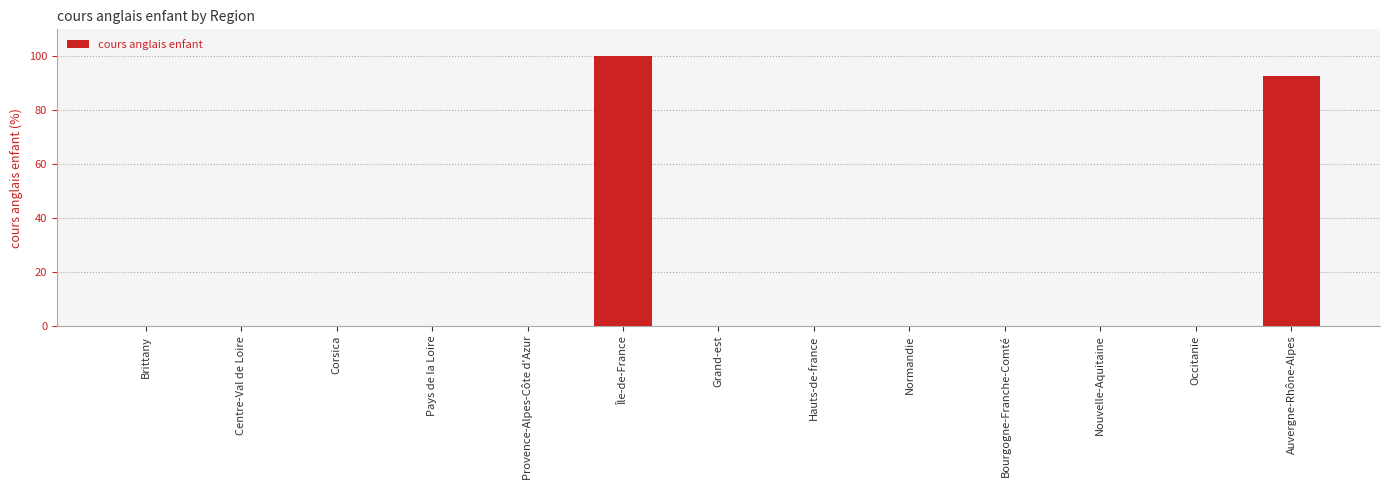

The chart shows a value of -54.7 at Centre-Val de Loire. True or false?

False